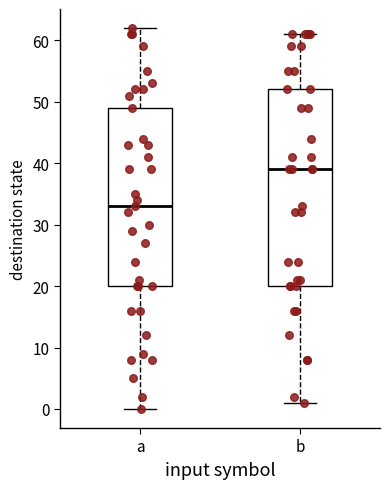

Reading left to right, transcribe this box plot: for each box, give where its median line is, the range the box spans, and where its two whiskers end, as read against the y-axis. The values are not printed on the chart, so give them approximately, as read against the axis.

a: median 33, box 20 to 49, whiskers 0 to 62
b: median 39, box 20 to 52, whiskers 1 to 61